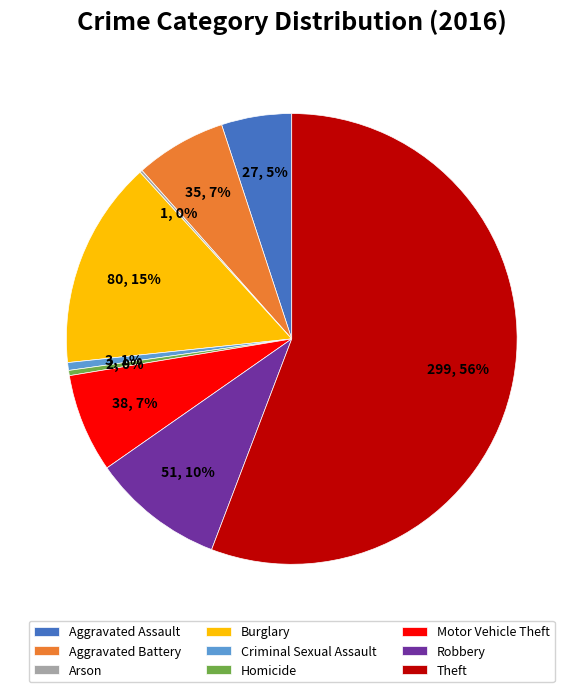

Combined, do Homicide and Theft account for over 50%?

Yes